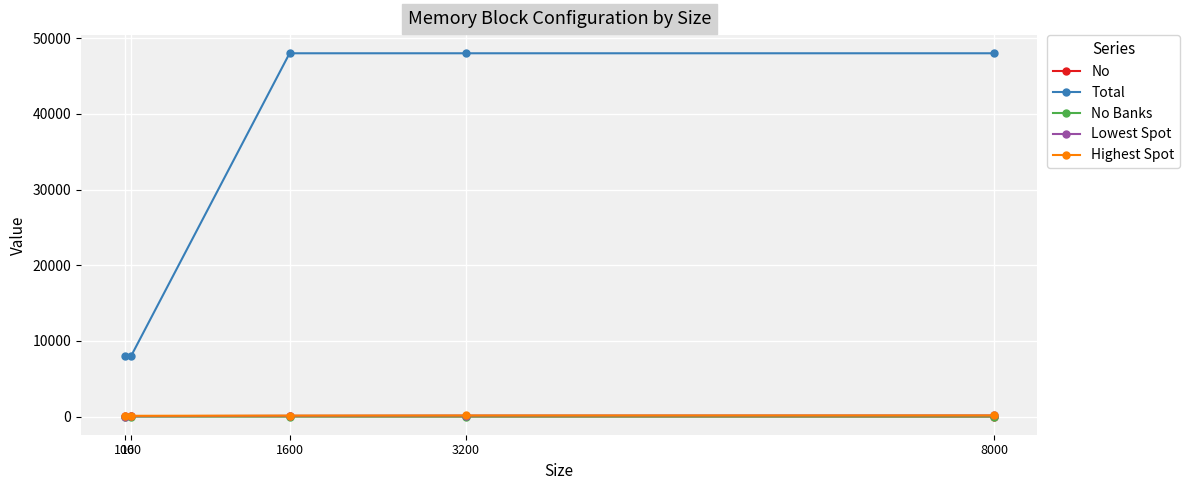

True or false: Lowest Spot has more than 2 interior local peaks.

False